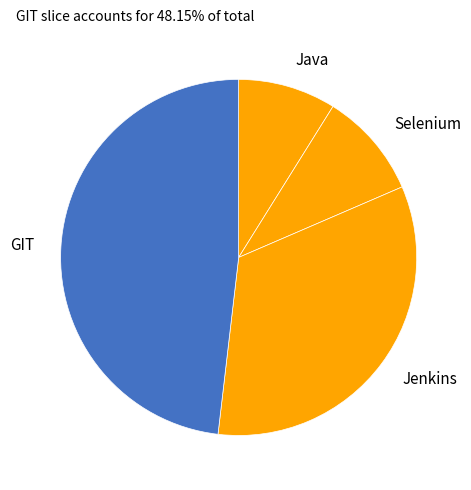

Does any single category account for the majority?

No